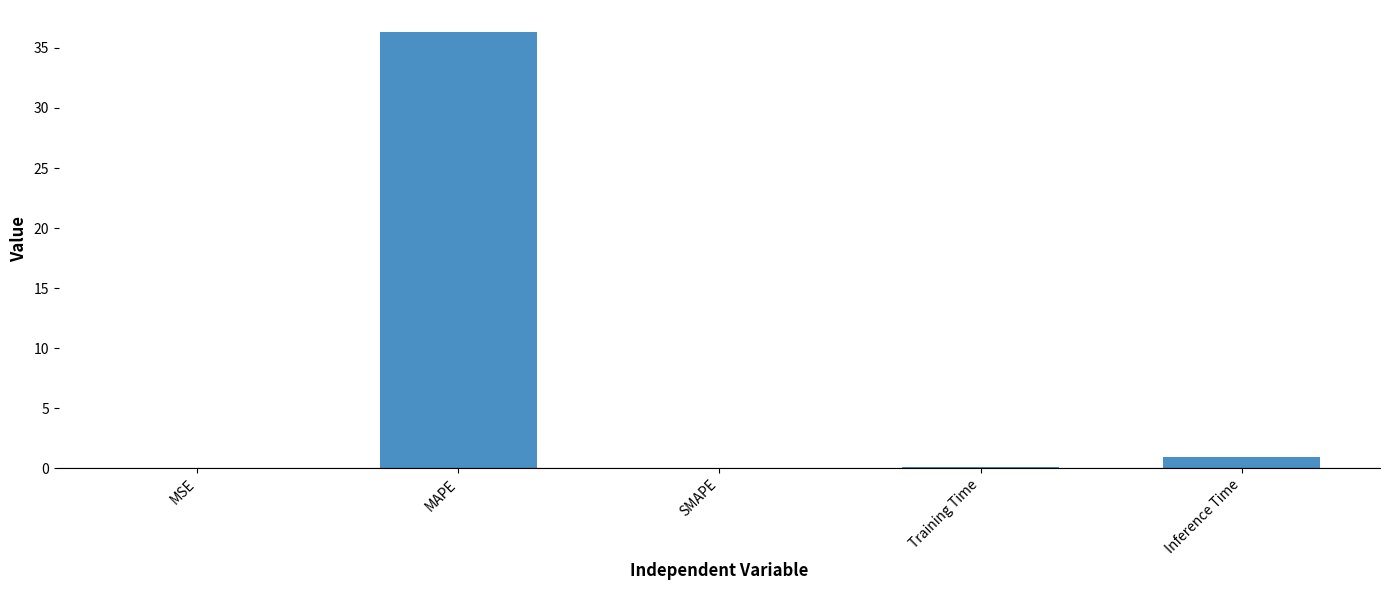

The chart shows a value of 0.0 at SMAPE. True or false?

True